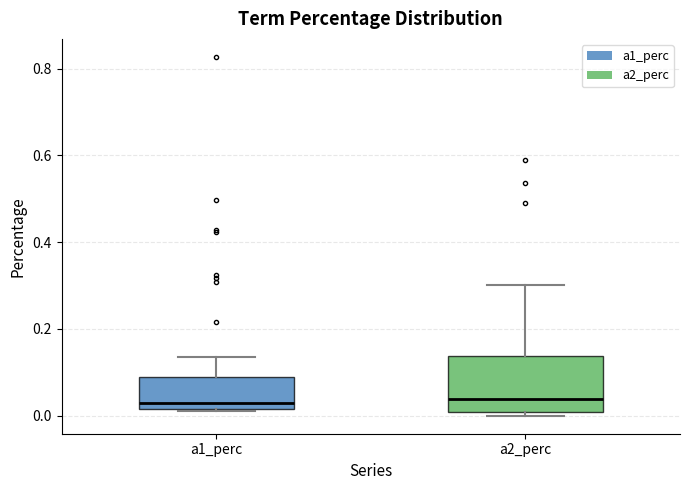

Which box is the tallest, from its lower edge to its upper edge?

a2_perc